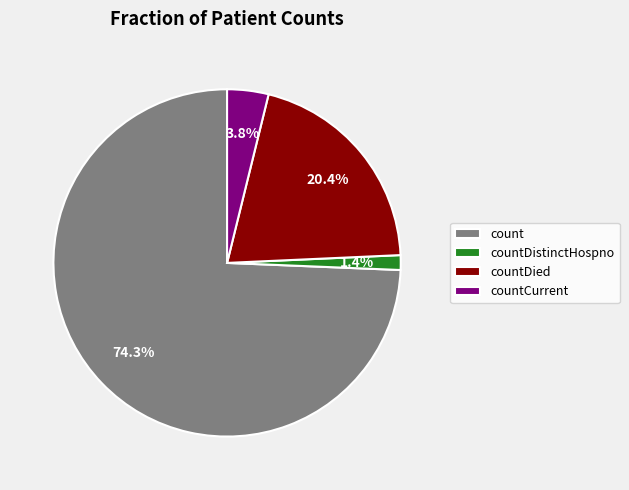

What percentage is NOT represented by countDied?

79.6%